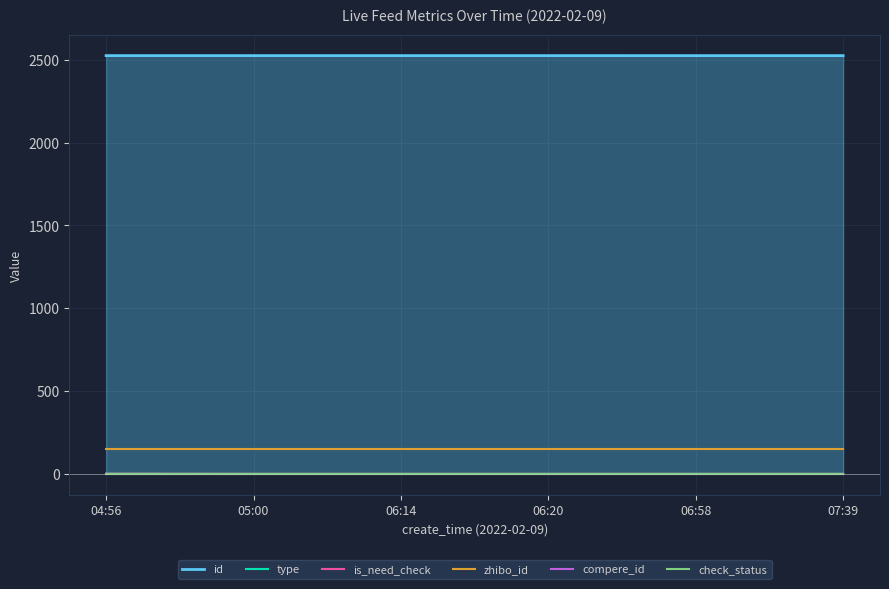

Rank the series by their maximum value, from lowest to highest.

compere_id, type, is_need_check, check_status, zhibo_id, id